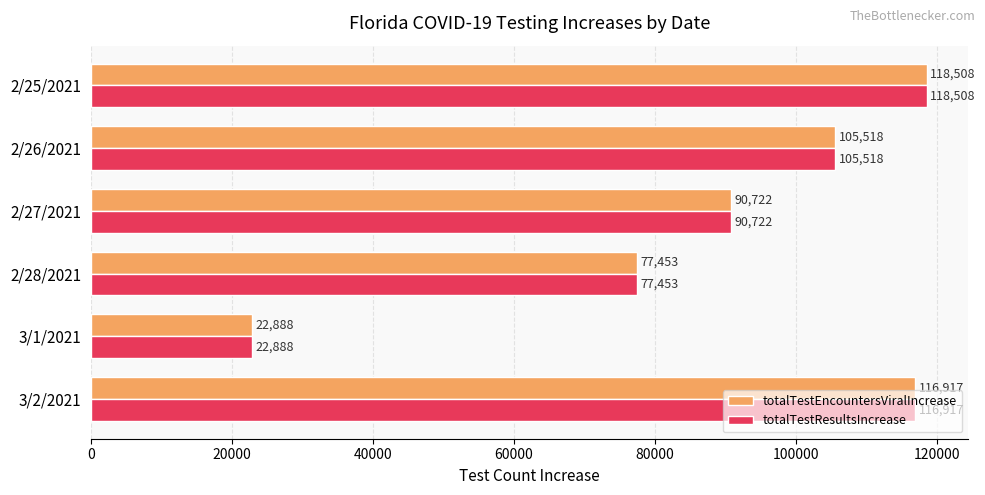

List the labels in order of totalTestResultsIncrease value, largest first.

2/25/2021, 3/2/2021, 2/26/2021, 2/27/2021, 2/28/2021, 3/1/2021